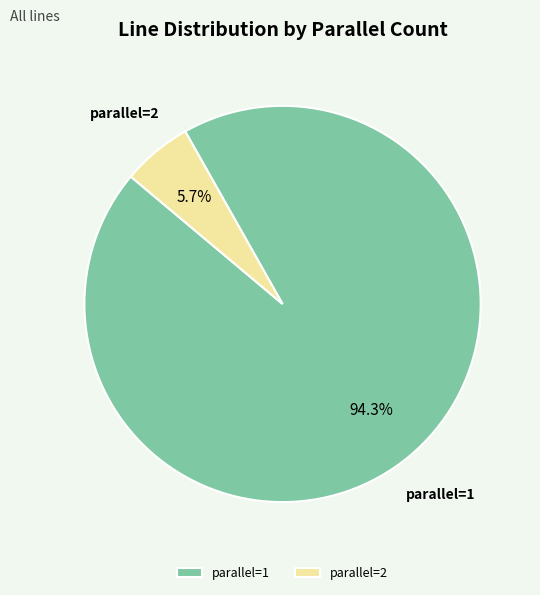

Which category has the biggest portion of the pie?

parallel=1